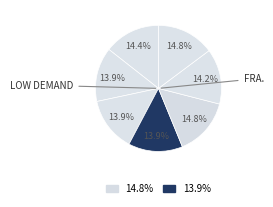

Count the number of slices in the pie.

7